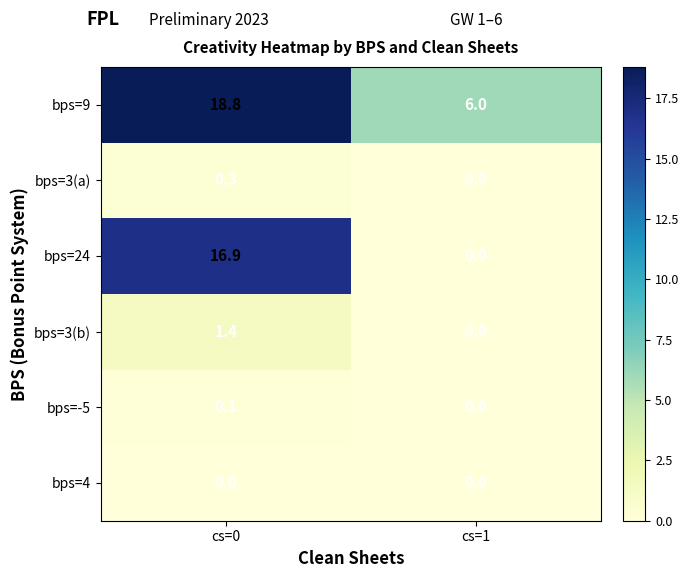

The bps=3(a) series shows 0.2 at cs=1. True or false?

False